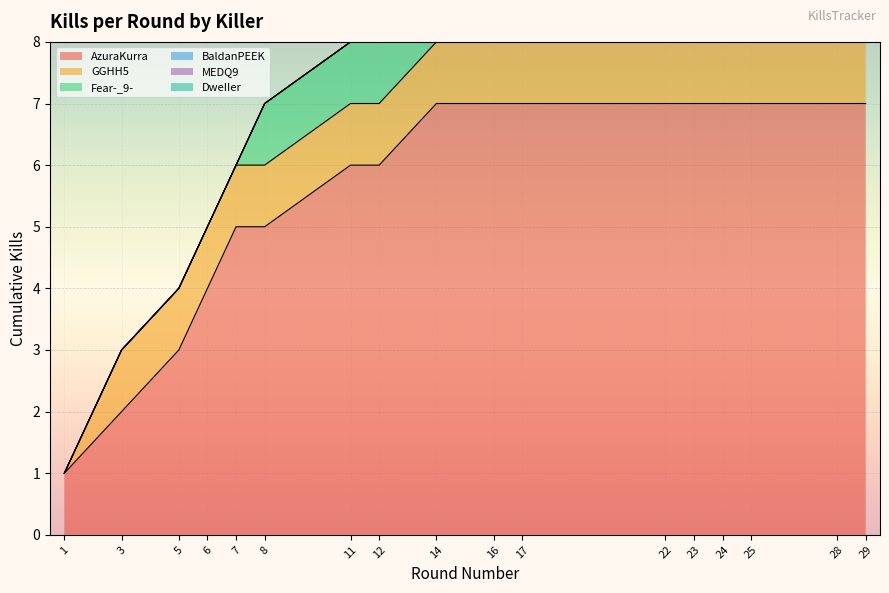

True or false: AzuraKurra has a value of 3 at 17.

False